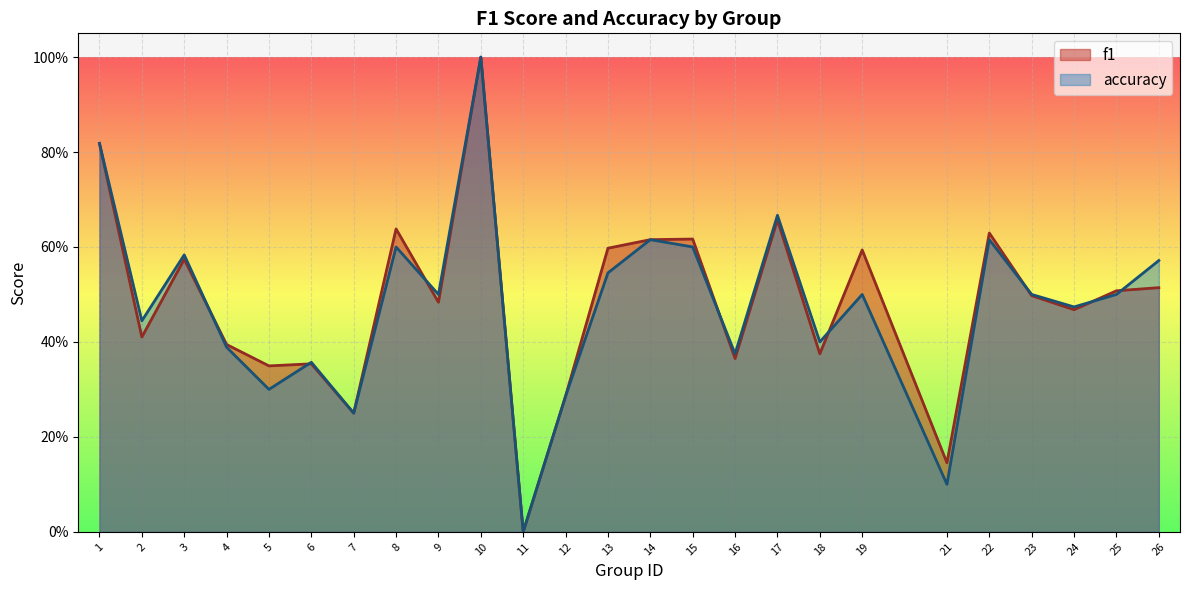

What is the value of the f1 point at the 4th from the left?

0.4